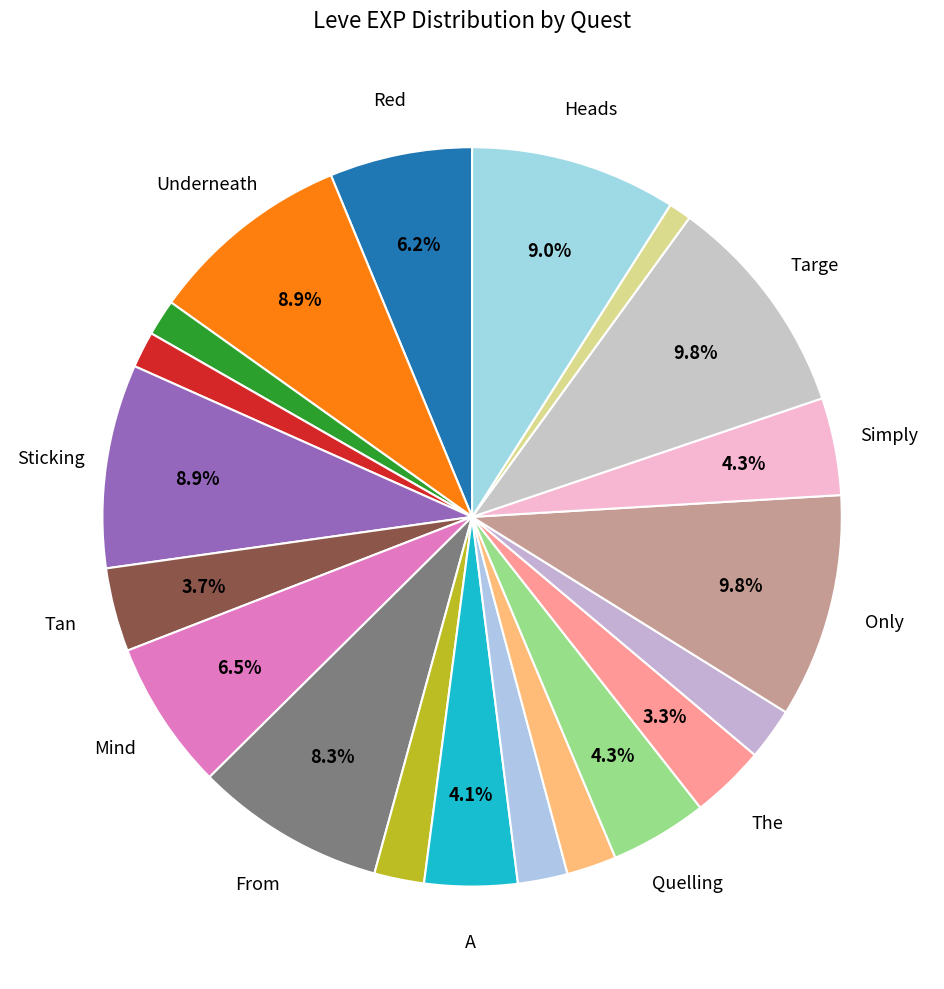

Which slice is the largest?

Only the Best